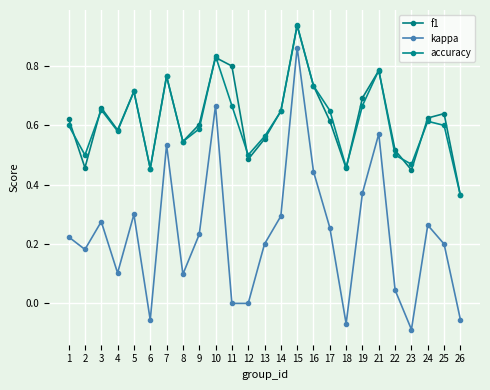

In kappa, how many points are lower than both neighbors (excluding endpoints)?

6